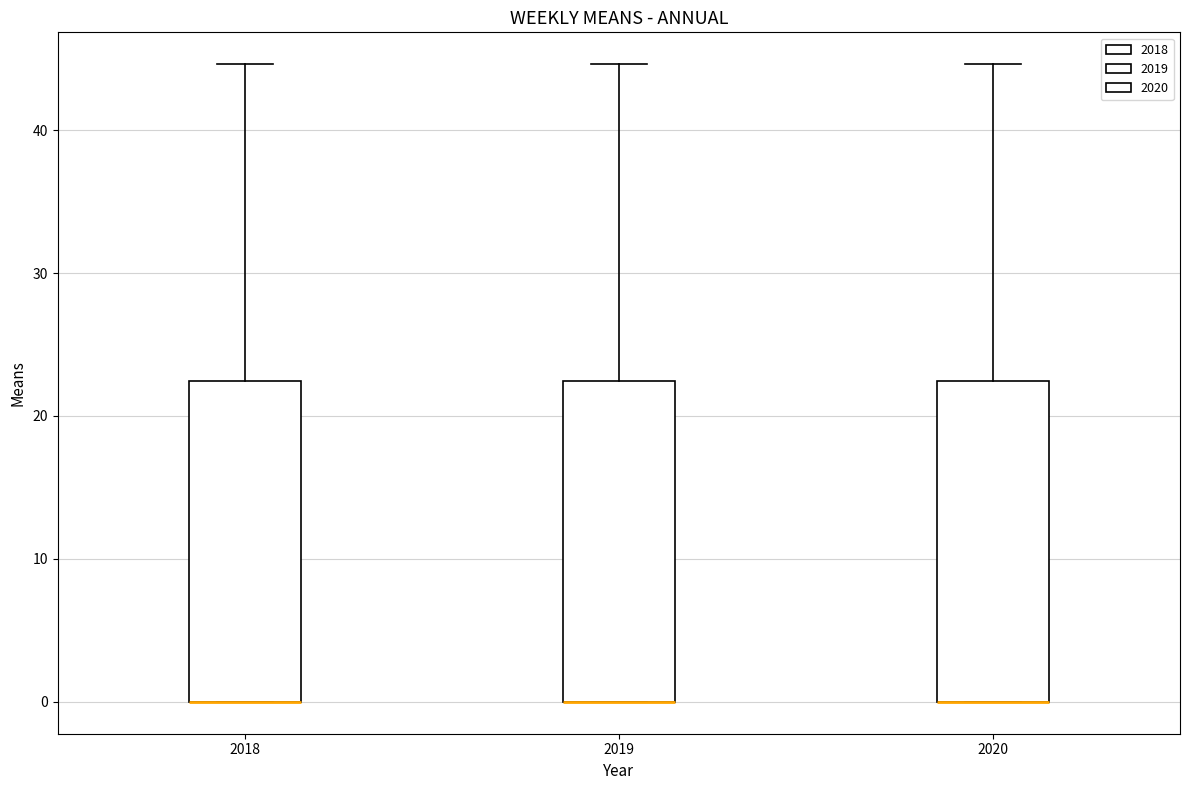

Where is the lower edge of the box at x = 2020 on the y-axis? The values are not printed on the chart, so give them approximately, as read against the axis.

0